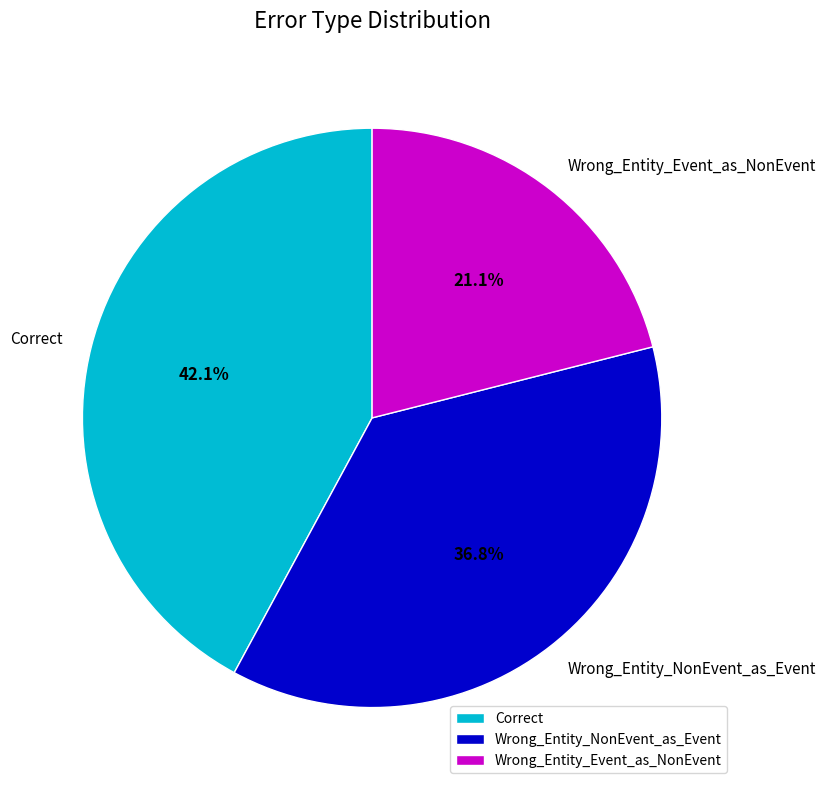

Which has a higher value, Wrong_Entity_Event_as_NonEvent or Correct?

Correct